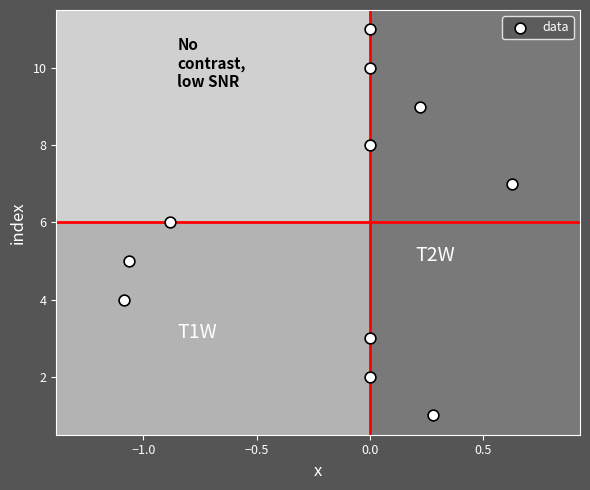

What is the average Y value?

6